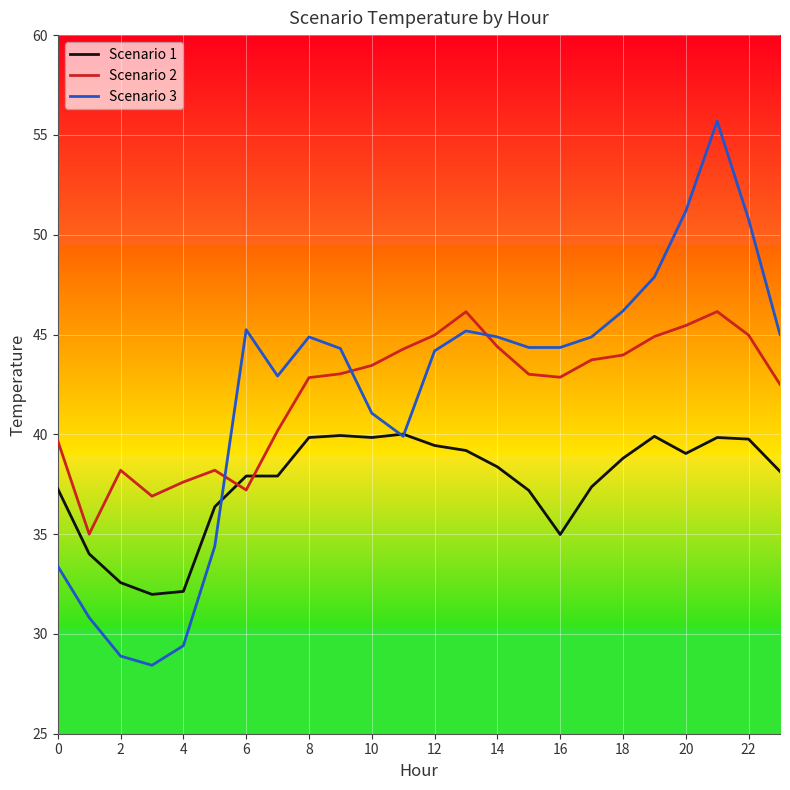

What is the greatest value displayed?

55.7